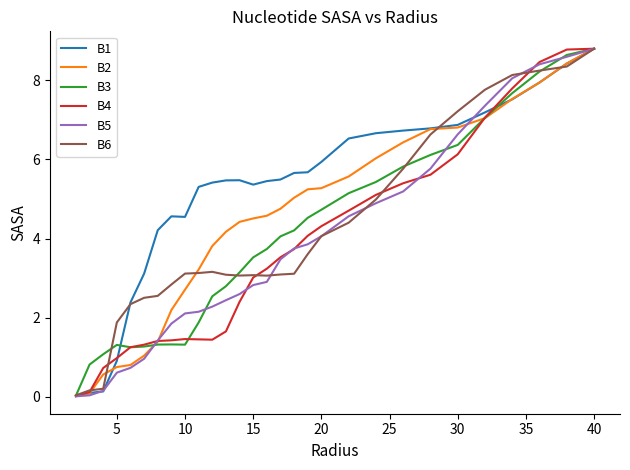

In B6, how many points are lower than both neighbors (excluding endpoints)?

2